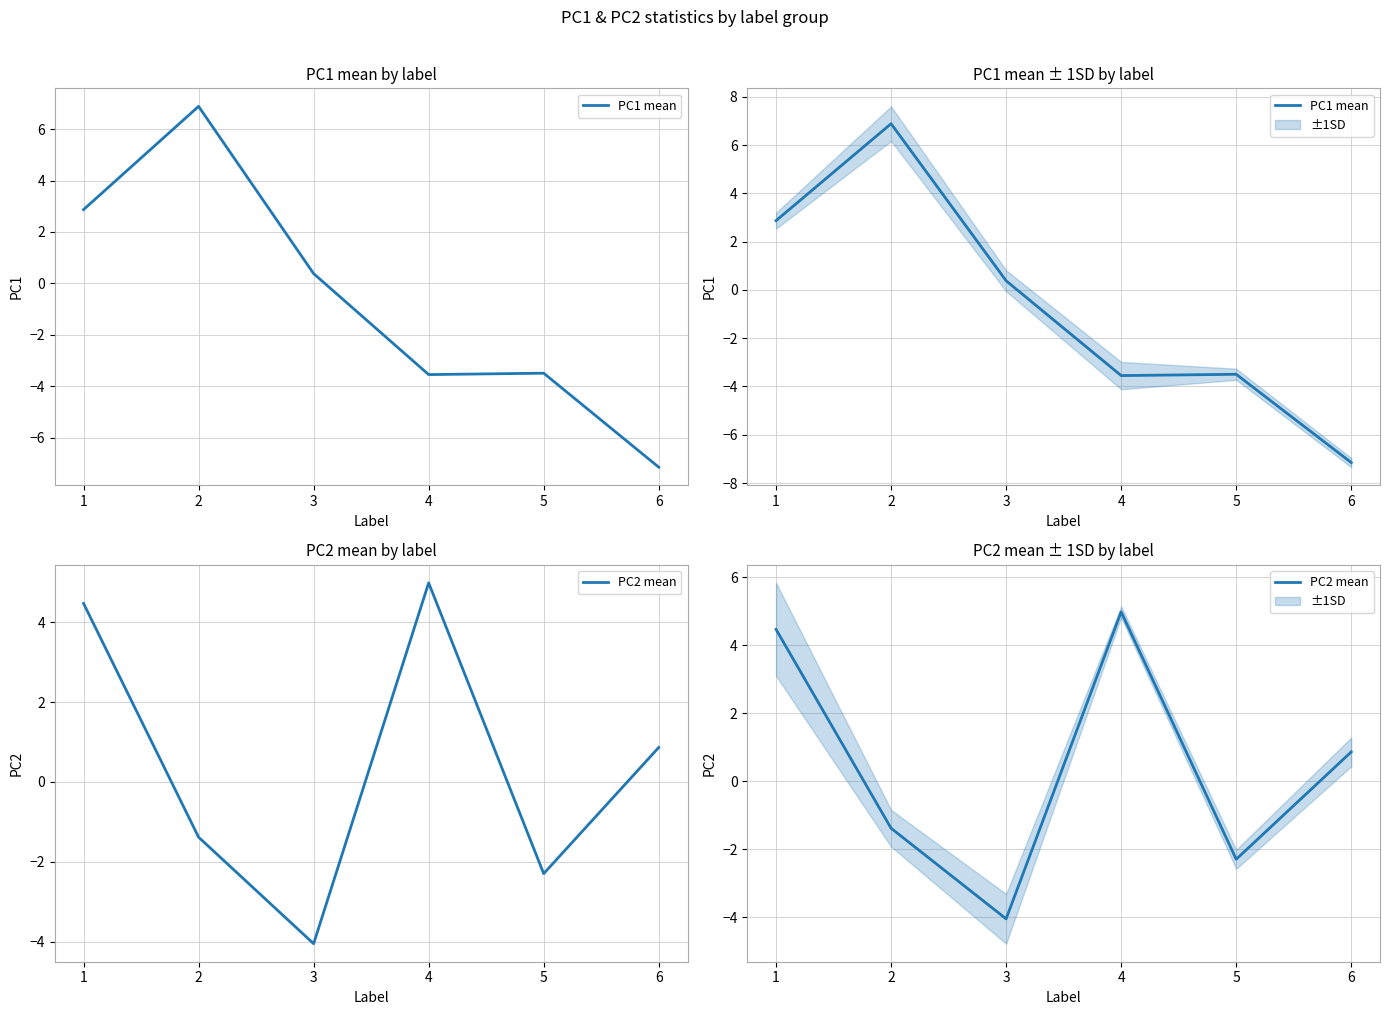

True or false: PC1 mean has more than 1 points higher than both neighbors.

True